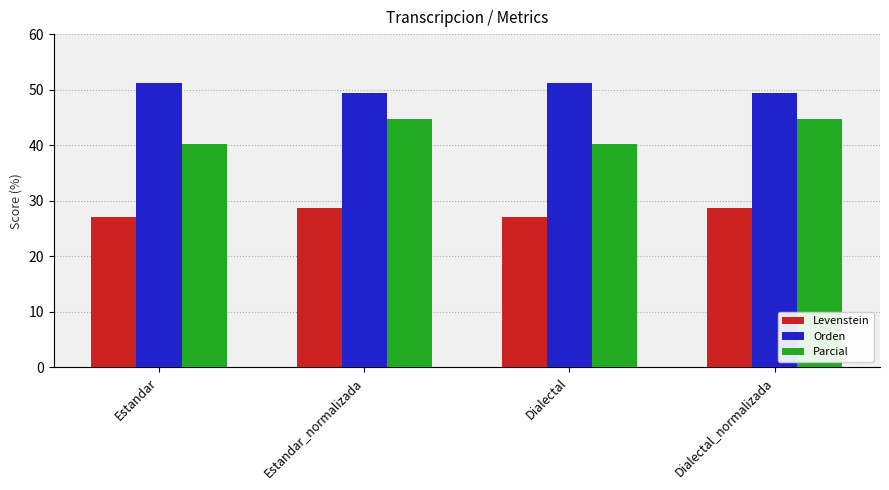

Which series has the largest total across all categories?

Orden